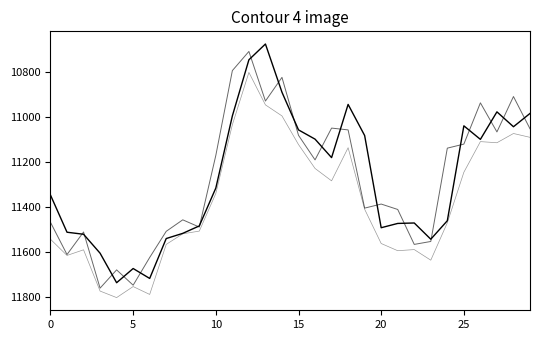

Does the chart display data point markers on the line(s)?

No